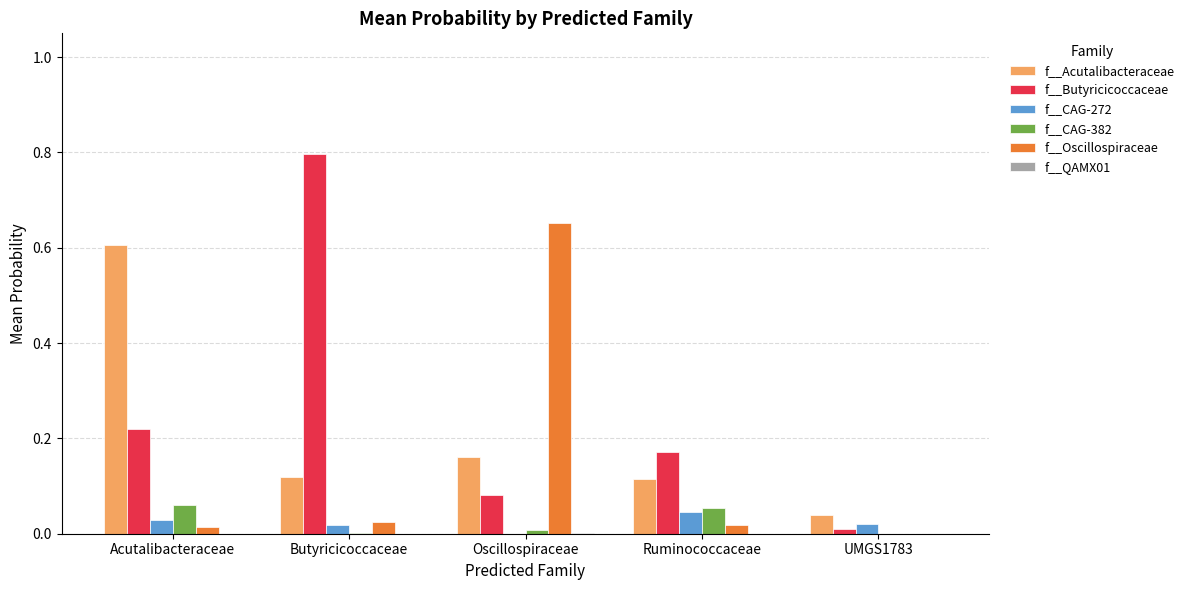

The f__Acutalibacteraceae series shows 0.0 at Butyricicoccaceae. True or false?

False